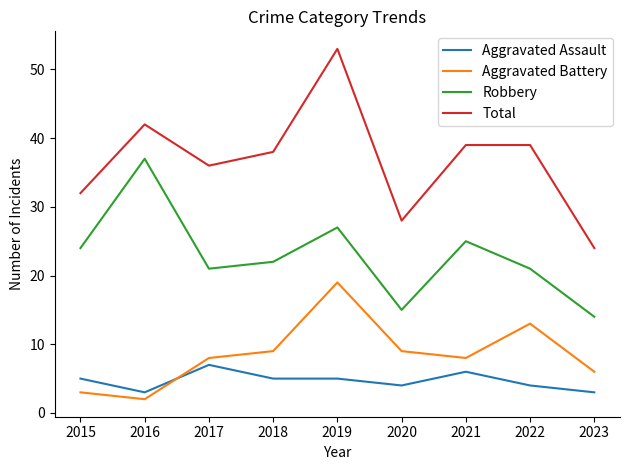

What is the maximum value for Aggravated Battery?

19